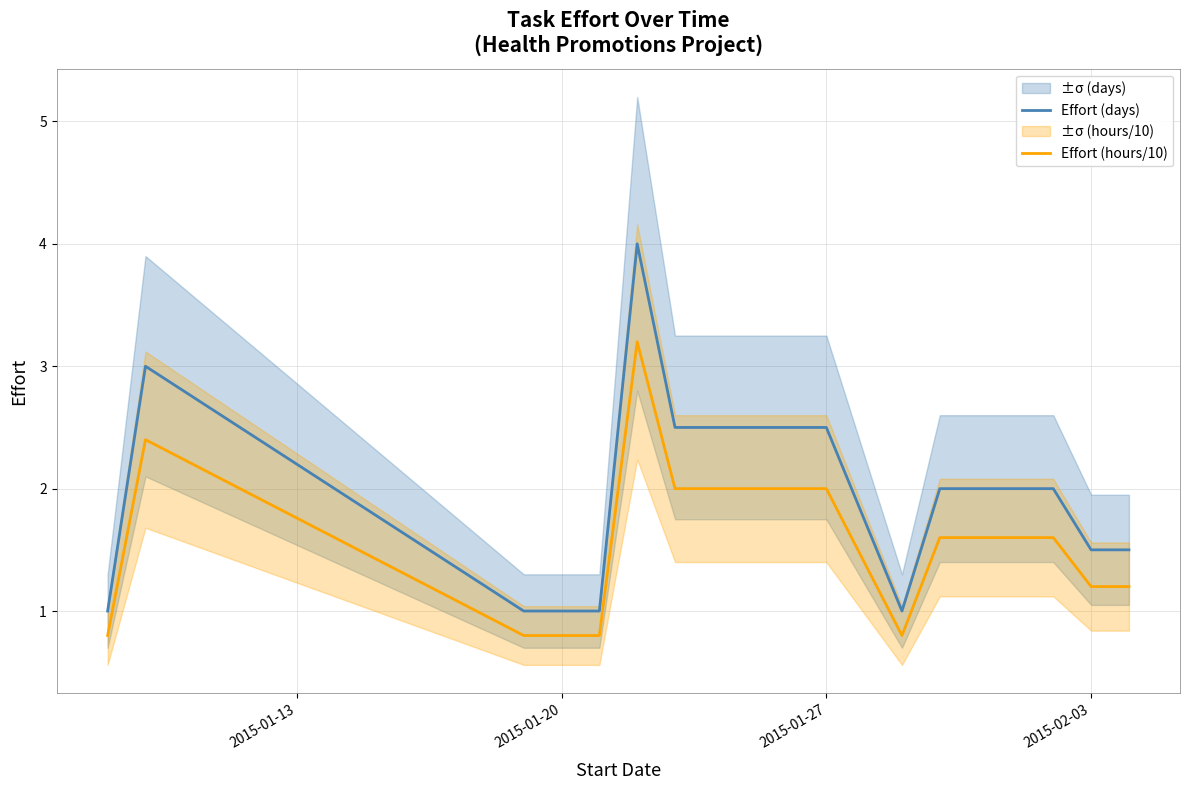

The value of Effort (days) at 2015-01-27 is 2.5. True or false?

True